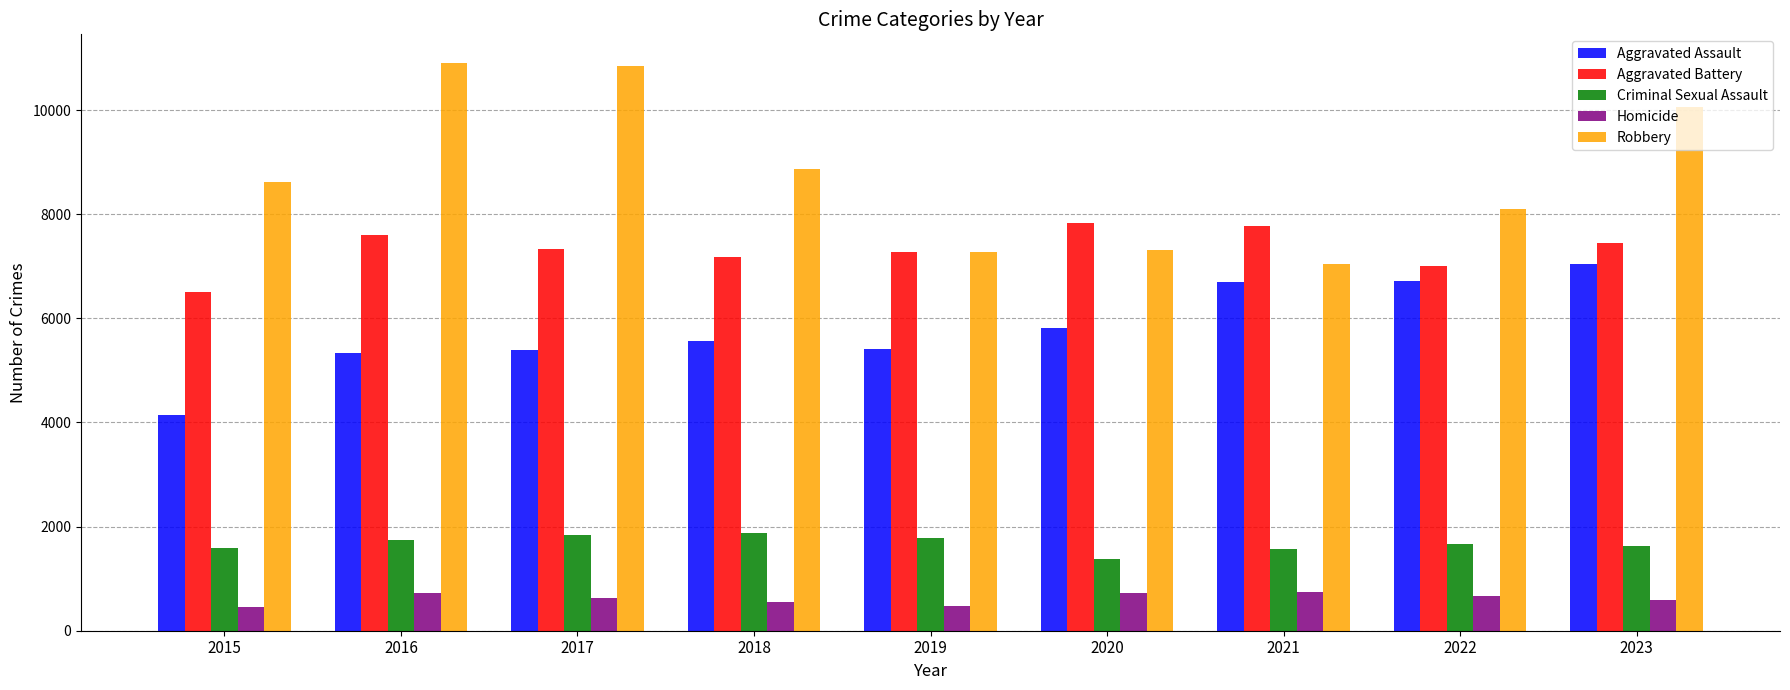

What is the sum of the Aggravated Assault values at 2016 and 2017?

10723